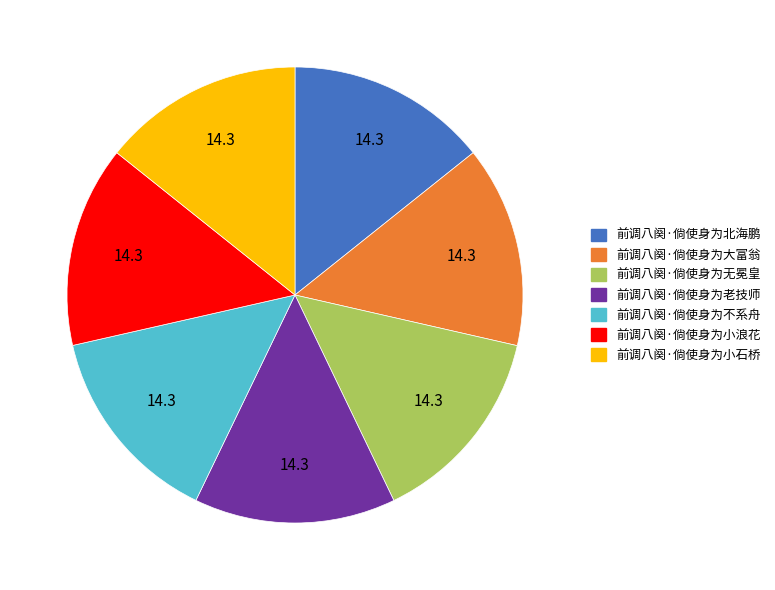

Combined, do 前调八阕·倘使身为小石桥 and 前调八阕·倘使身为无冕皇 account for over 50%?

No